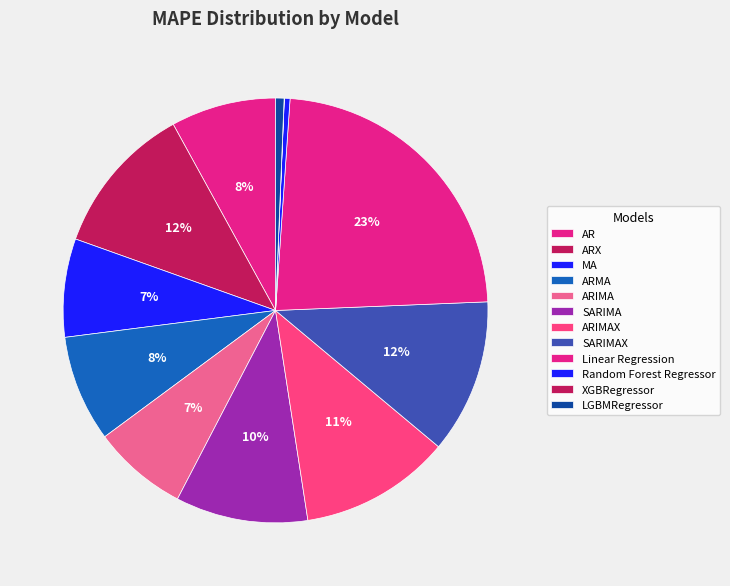

Which has a higher value, MA or ARIMA?

MA